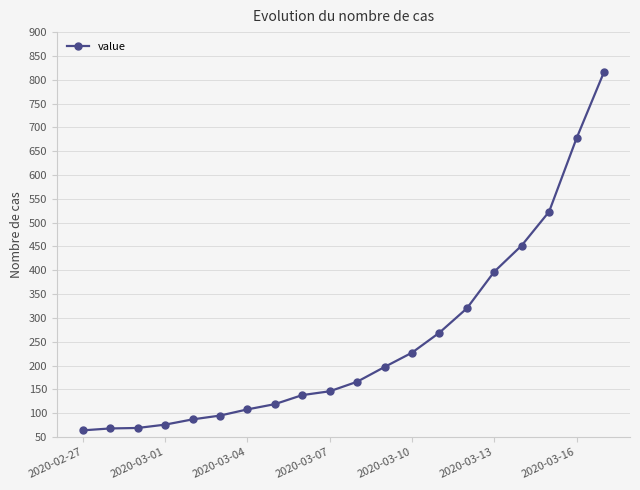

What is the sum of all values?

5014